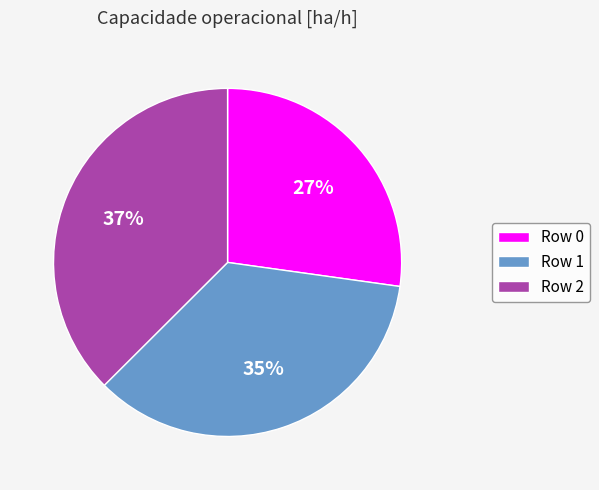

To the nearest percent, what portion does Row 0 represent?

27%